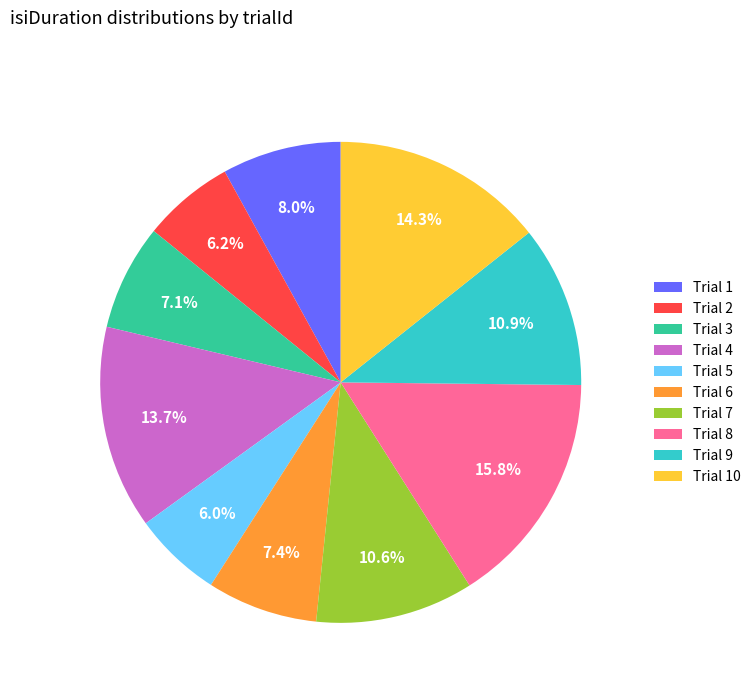

Is Trial 8 the majority of the pie?

No